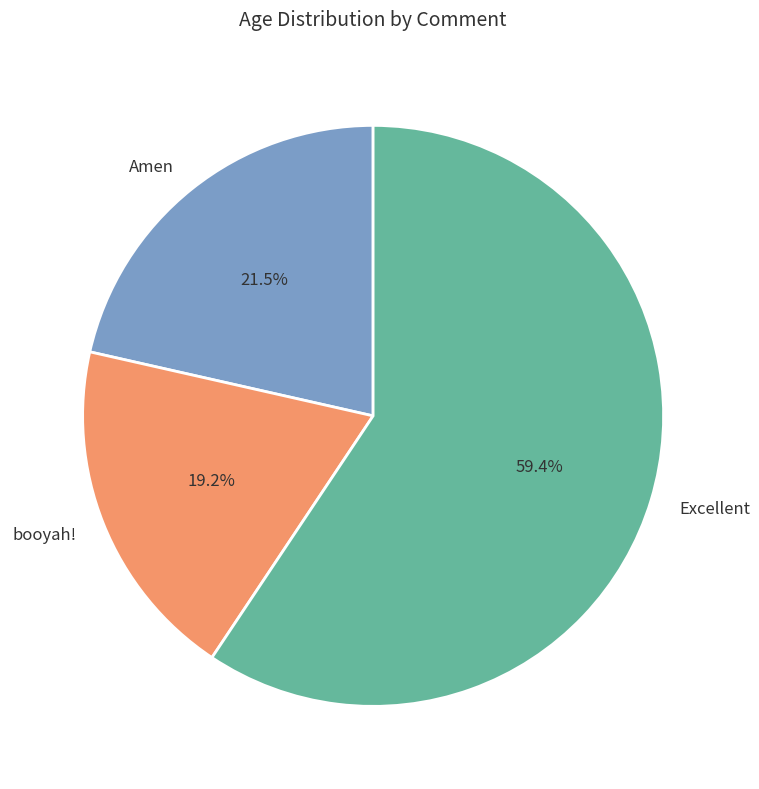

Rank the categories by value from highest to lowest.

Excellent, Amen, booyah!